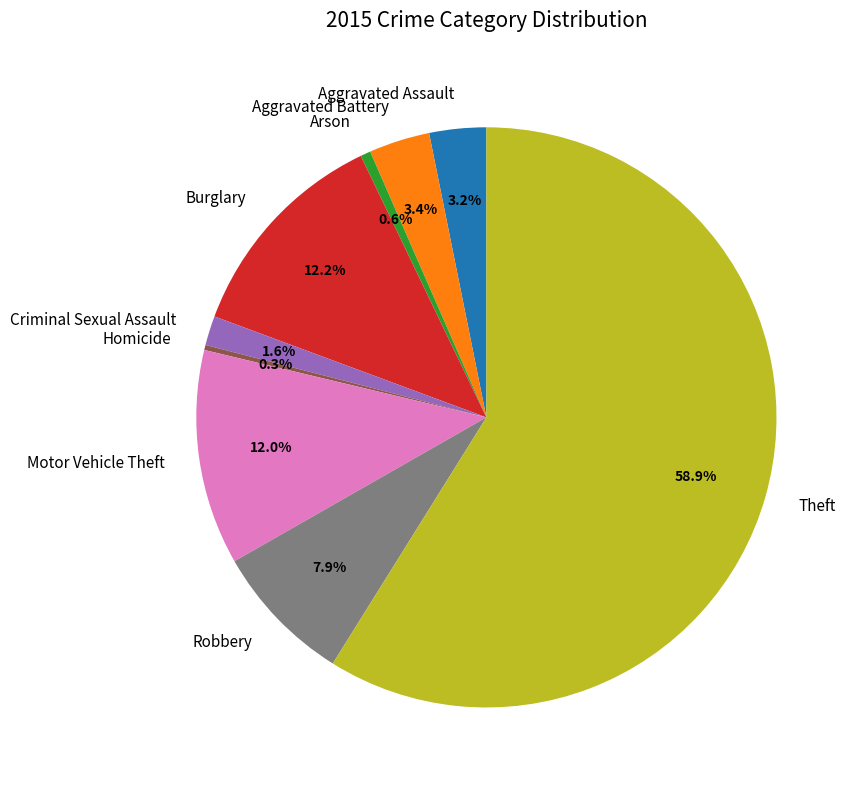

Combined, do Criminal Sexual Assault and Homicide account for over 50%?

No